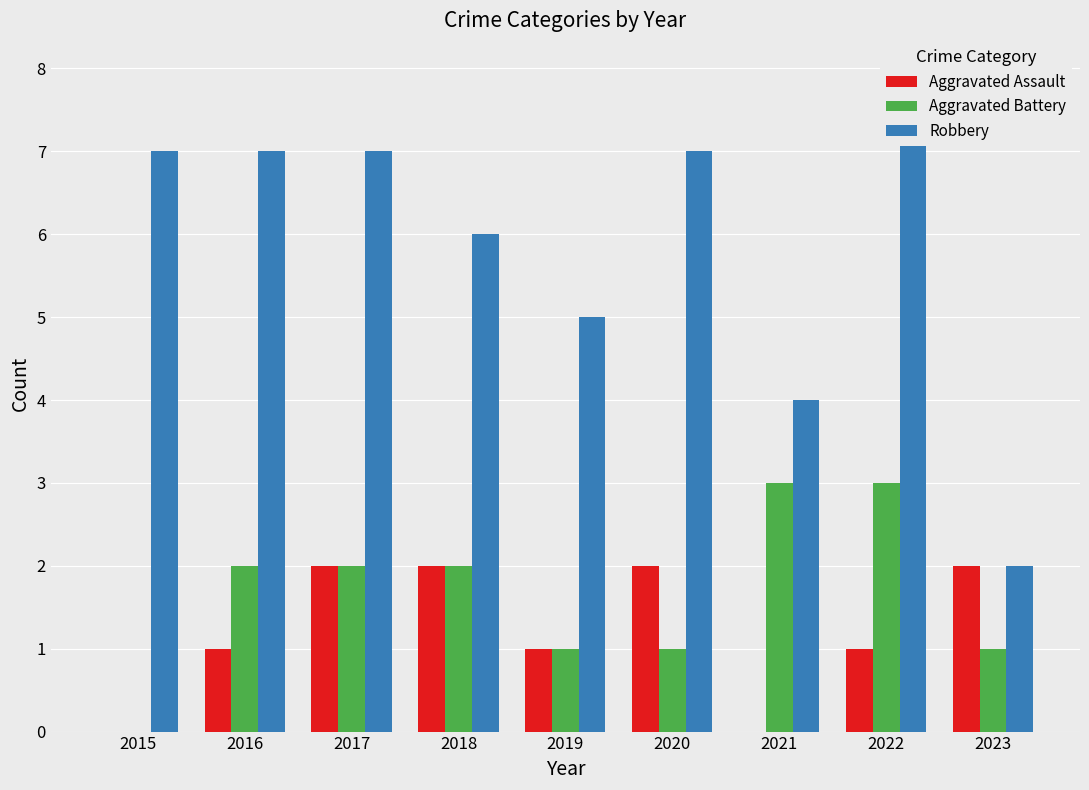

What is the value of the Aggravated Assault bar at the 9th from the left?

2